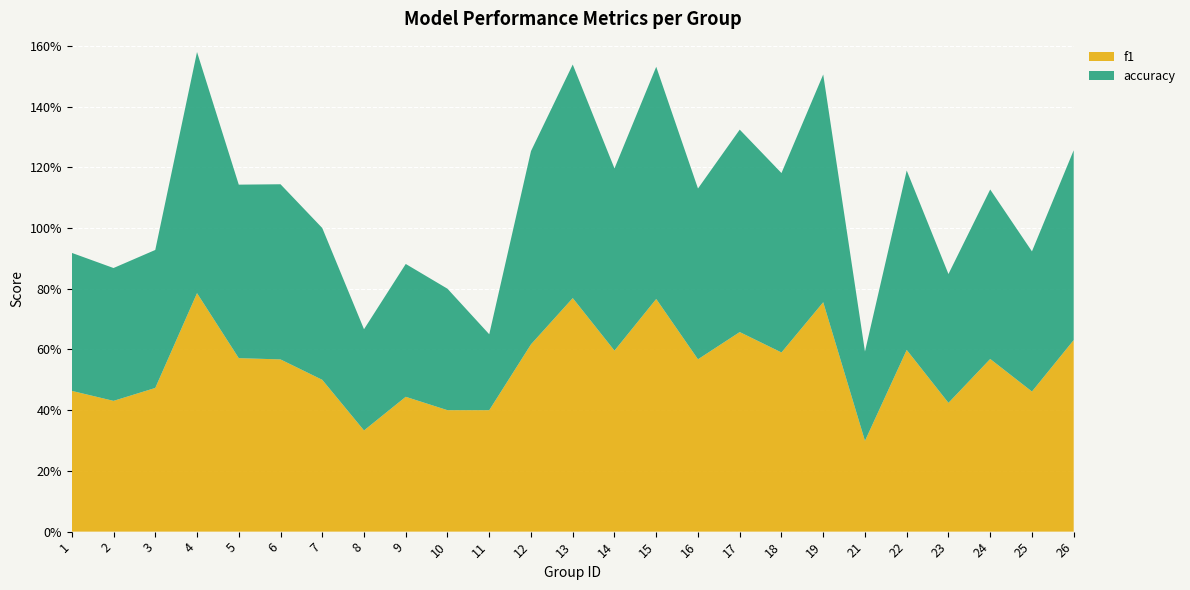

Reading left to right, transcribe all the data shown in this chart.

f1: 1=0.5	2=0.4	3=0.5	4=0.8	5=0.6	6=0.6	7=0.5	8=0.3	9=0.4	10=0.4	11=0.4	12=0.6	13=0.8	14=0.6	15=0.8	16=0.6	17=0.7	18=0.6	19=0.8	21=0.3	22=0.6	23=0.4	24=0.6	25=0.5	26=0.6
accuracy: 1=0.5	2=0.4	3=0.5	4=0.8	5=0.6	6=0.6	7=0.5	8=0.3	9=0.4	10=0.4	11=0.2	12=0.6	13=0.8	14=0.6	15=0.8	16=0.6	17=0.7	18=0.6	19=0.8	21=0.3	22=0.6	23=0.4	24=0.6	25=0.5	26=0.6